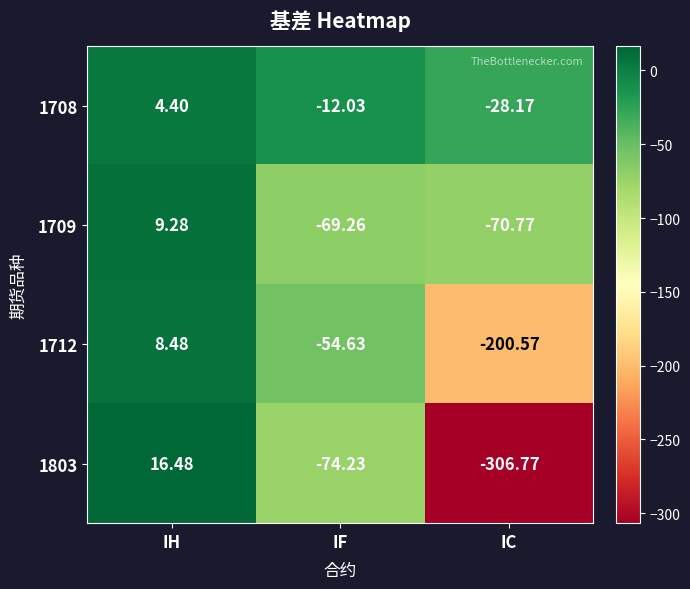

Which series has the largest total across all categories?

1708